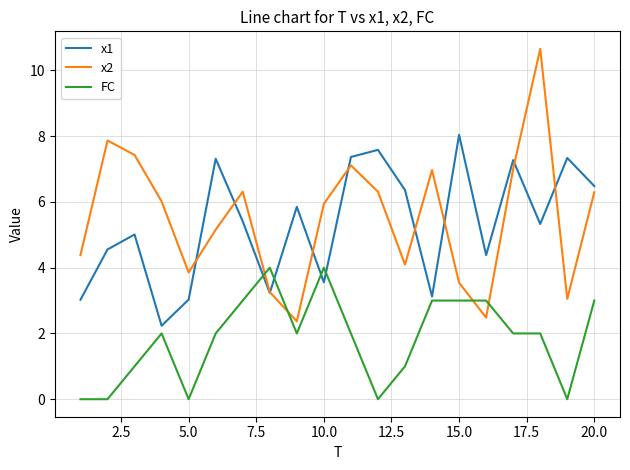

What is the greatest value displayed?

10.7